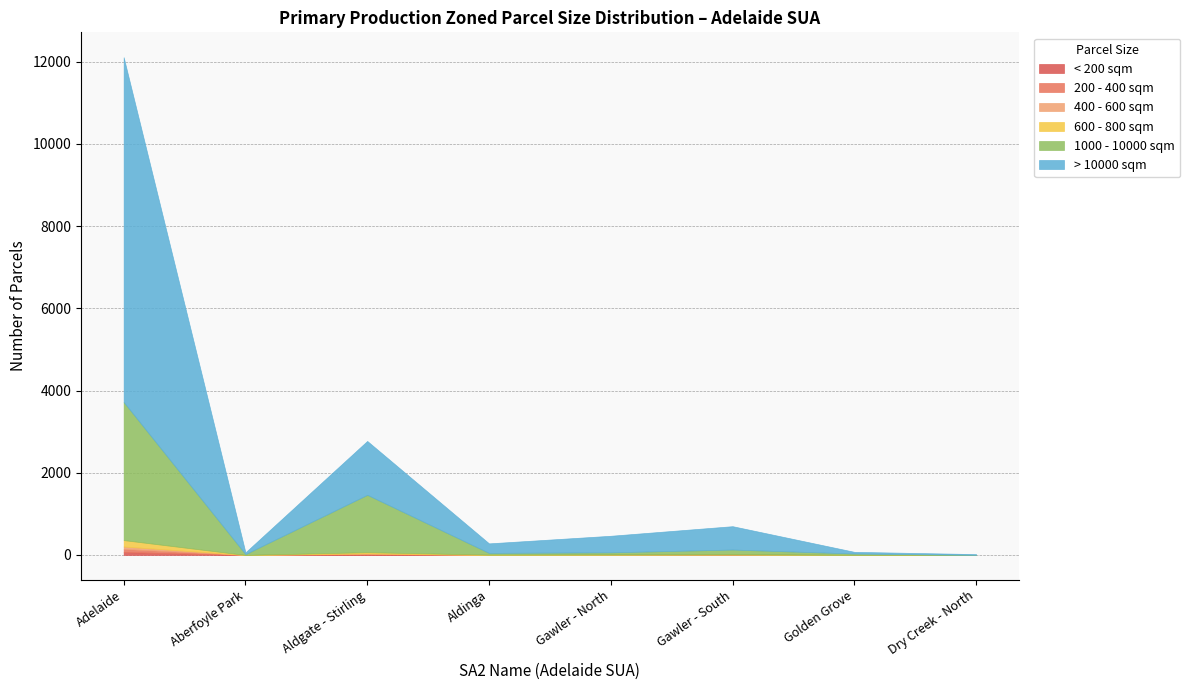

Which category has the highest value in the > 10000 sqm series?

Adelaide